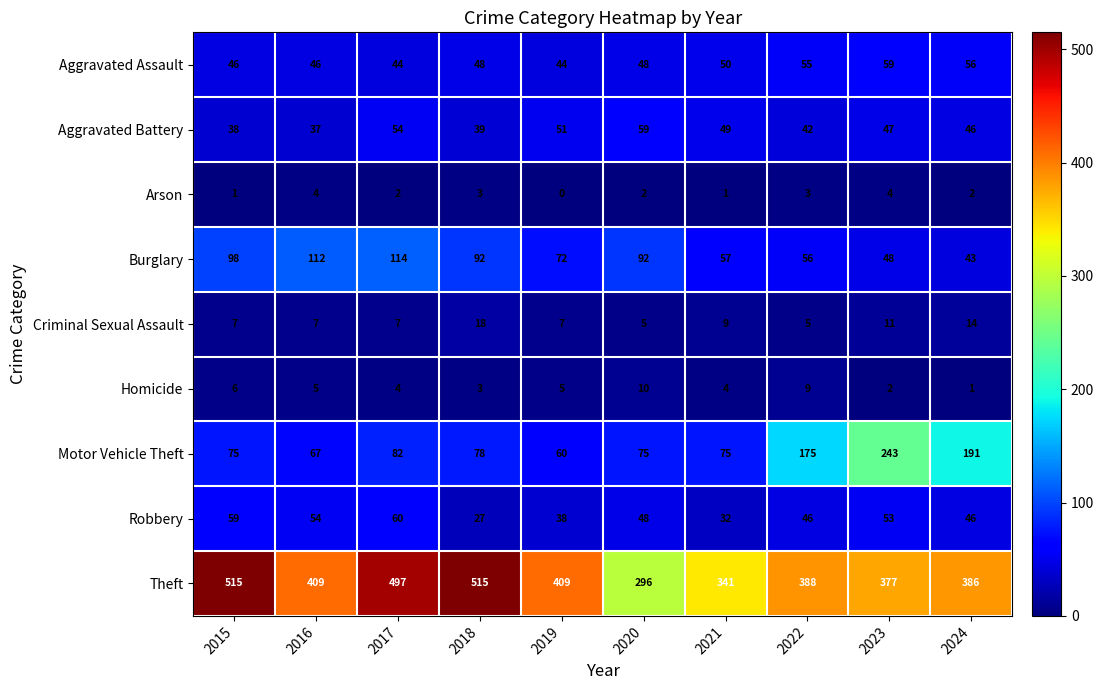

Where does the Burglary series first go above 92?

2015